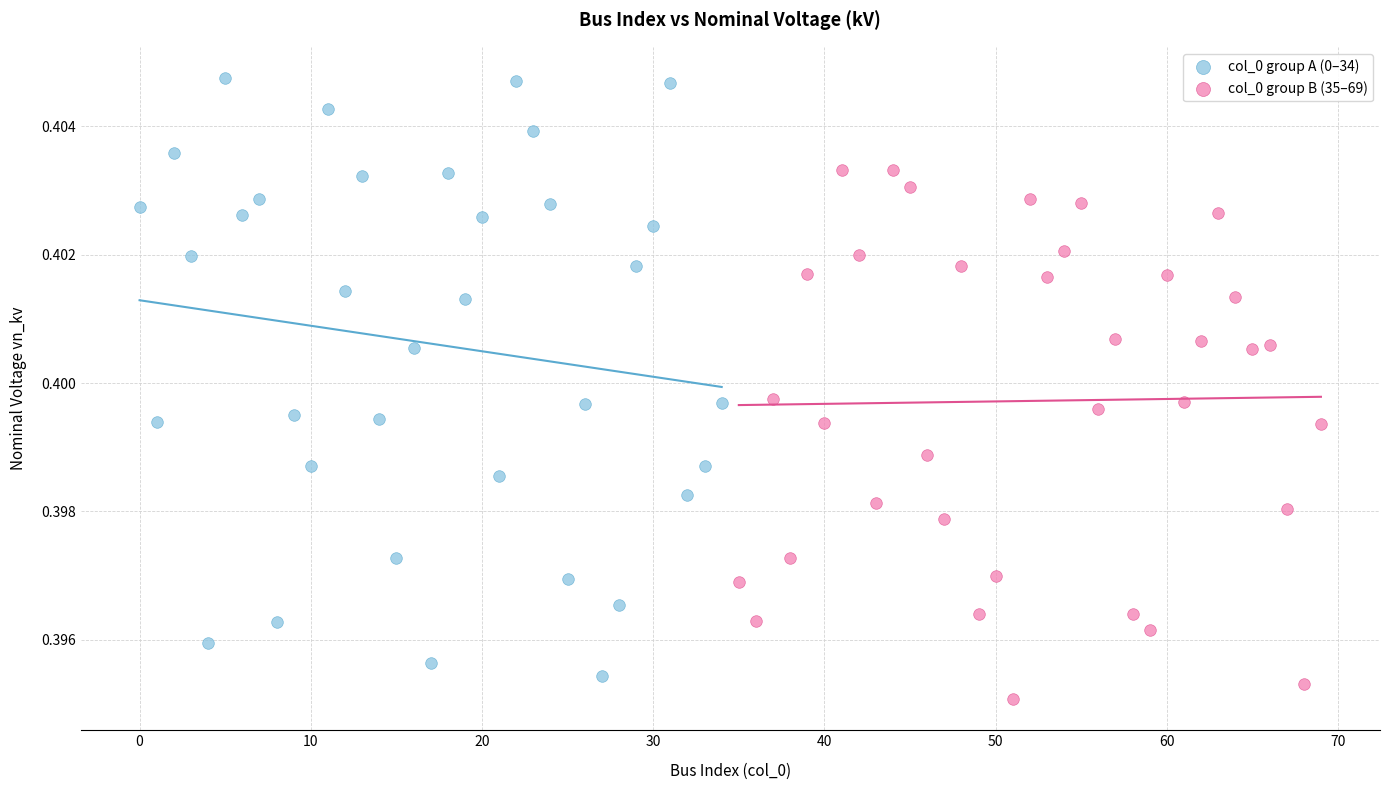

What are all the series names shown in the legend?

col_0 group A (0–34), col_0 group B (35–69)